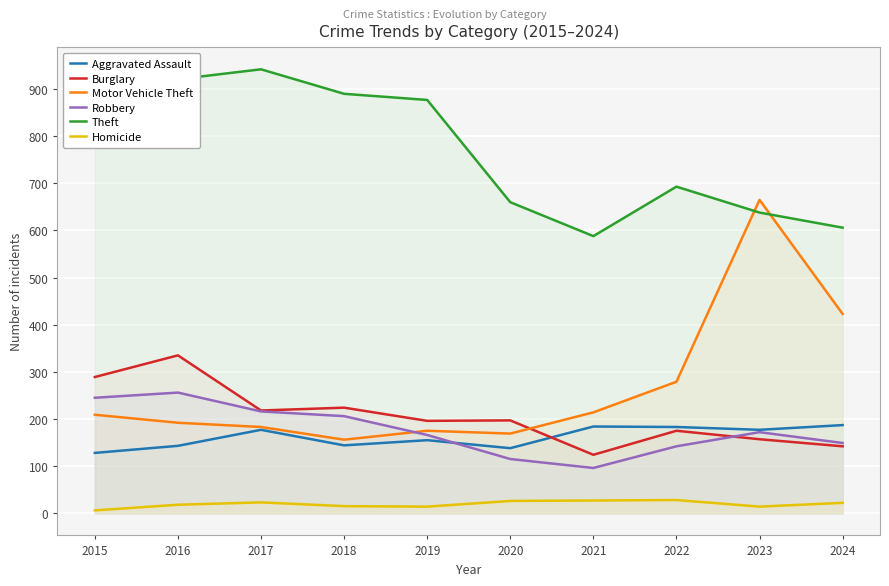

What are all the series names shown in the legend?

Aggravated Assault, Burglary, Motor Vehicle Theft, Robbery, Theft, Homicide